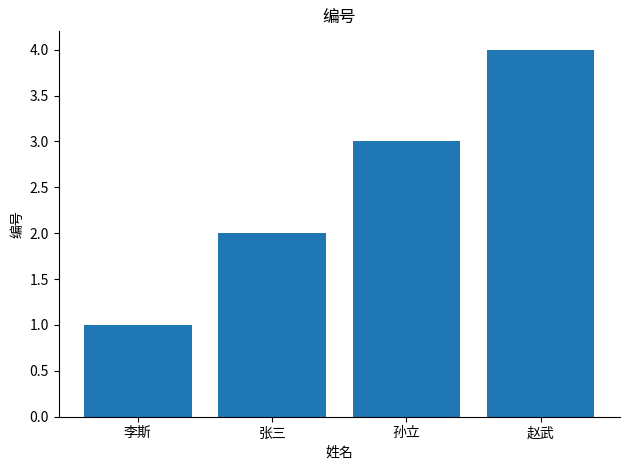

Reading left to right, what are all the values shown in this chart?

1	2	3	4